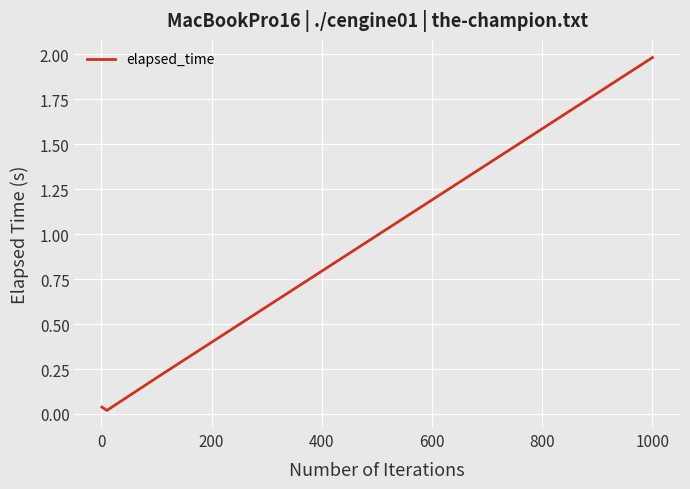

How many series are shown in this chart?

1